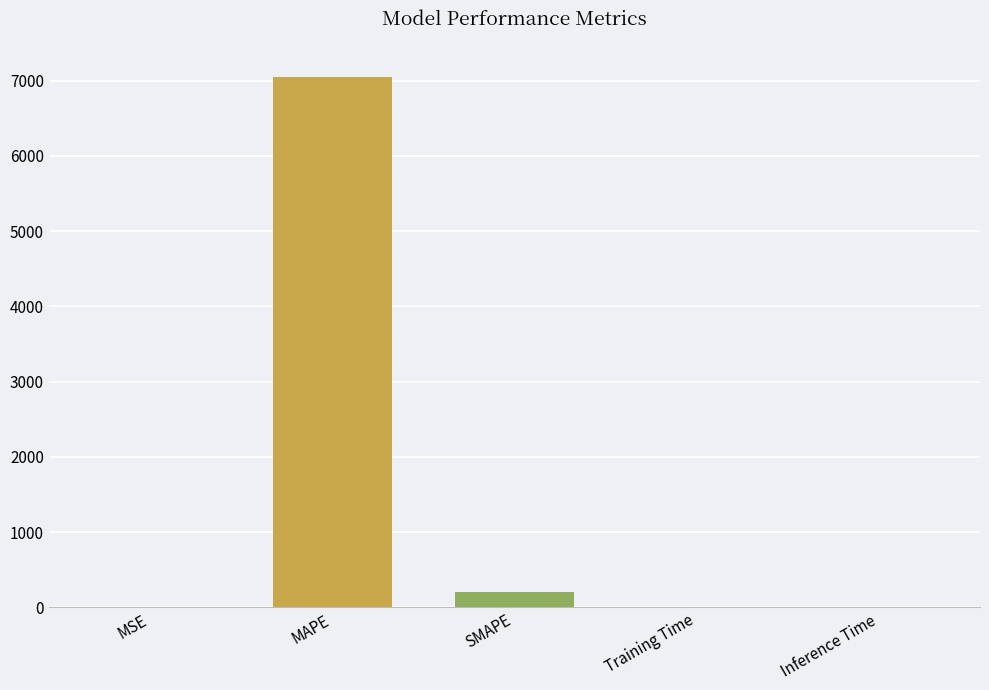

What is the sum of all values?

7253.4